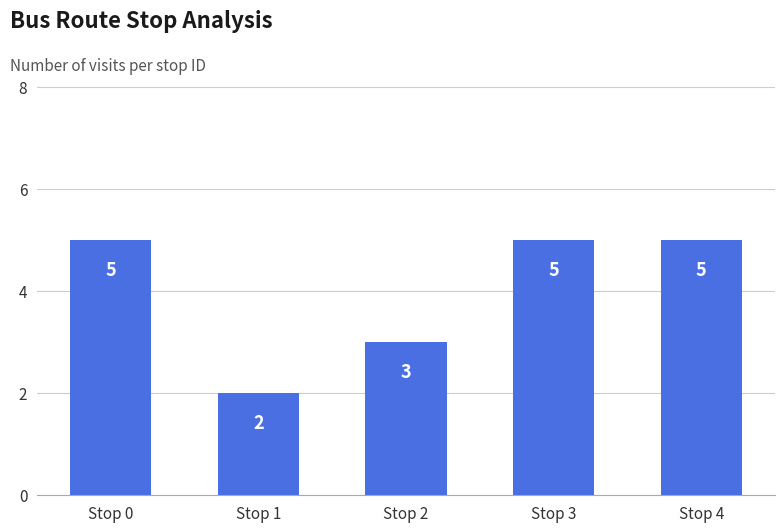

Where is the data nearest to the value 3?

Stop 2